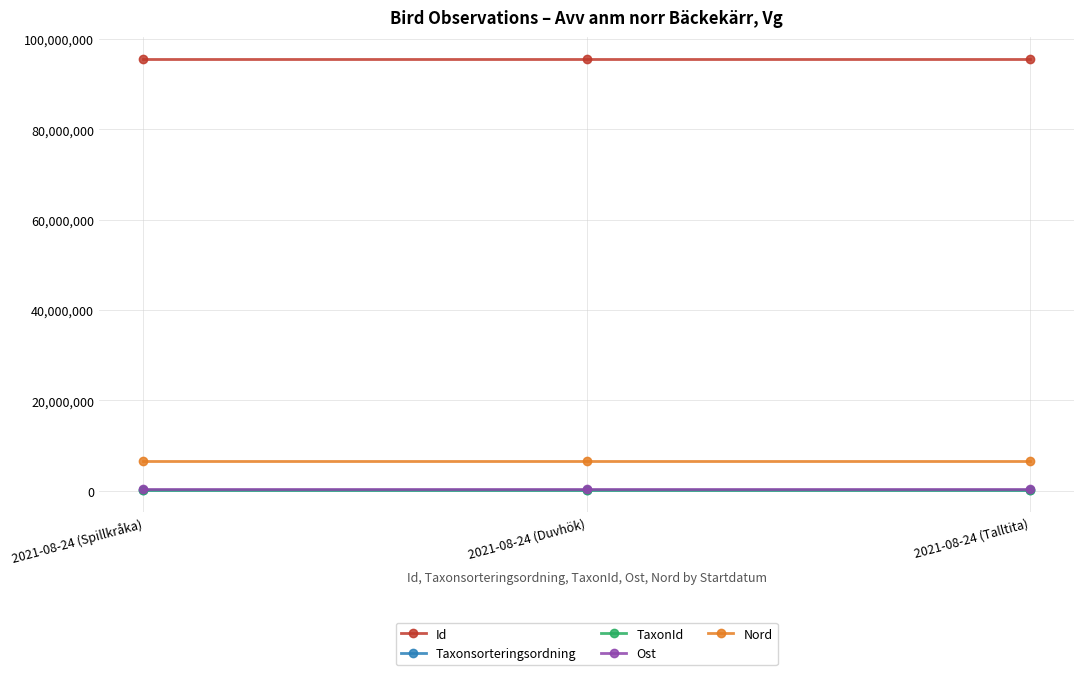

What position from the right is 2021-08-24 (Spillkråka)?

3